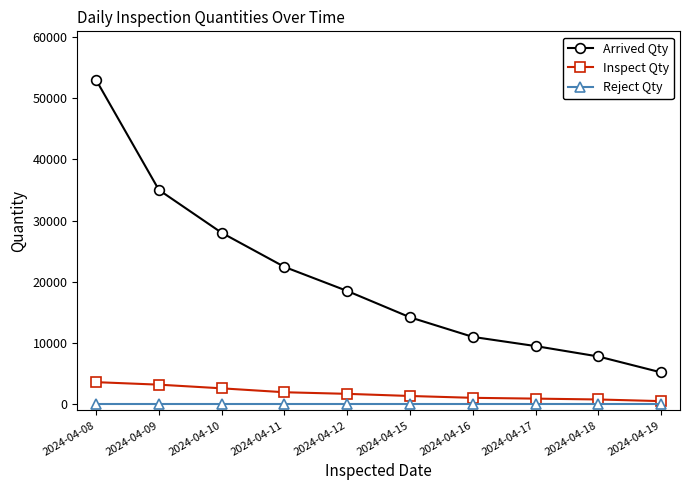

Is the value of Reject Qty at 2024-04-08 greater than the value of Inspect Qty at 2024-04-08?

No